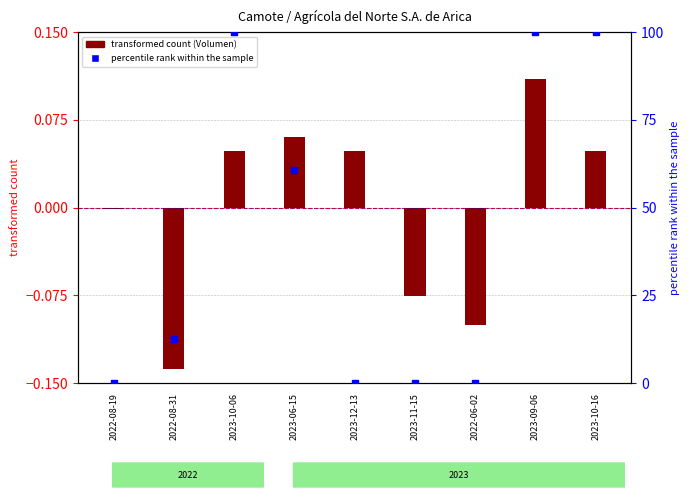

What are all the series names shown in the legend?

transformed count (Volumen), percentile rank within the sample